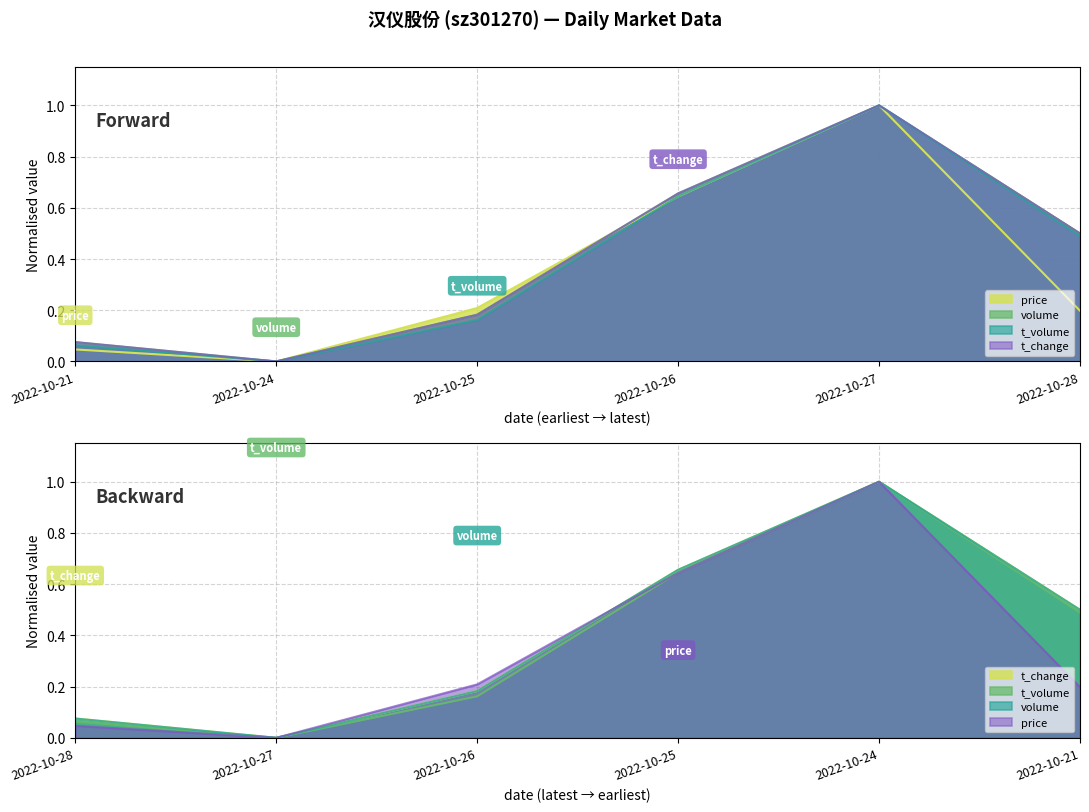

How many values in price are above zero?

5